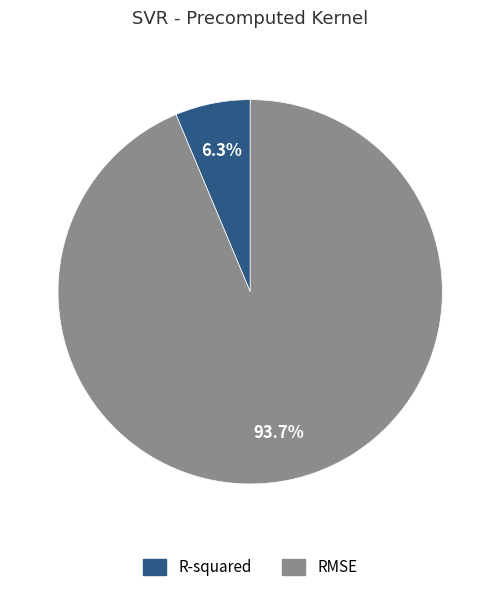

Rank the categories by value from highest to lowest.

RMSE, R-squared